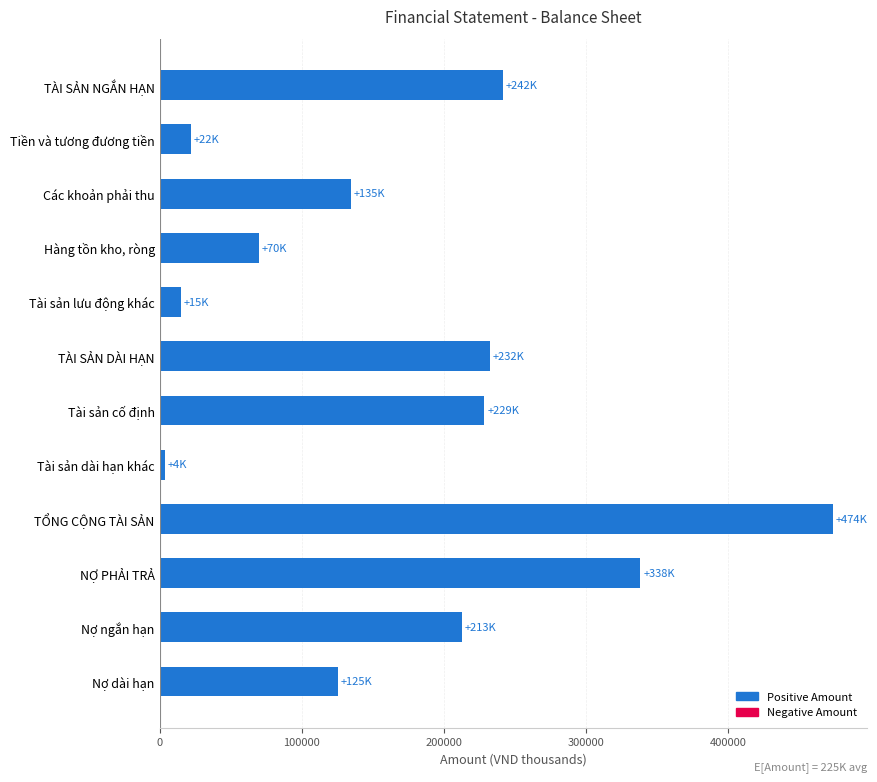

Reading top to bottom, extract all data points from this chart.

TÀI SẢN NGẮN HẠN=241560	Tiền và tương đương tiền=22040	Các khoản phải thu=134730	Hàng tồn kho, ròng=70040	Tài sản lưu động khác=14740	TÀI SẢN DÀI HẠN=232330	Tài sản cố định=228520	Tài sản dài hạn khác=3820	TỔNG CỘNG TÀI SẢN=473890	NỢ PHẢI TRẢ=338180	Nợ ngắn hạn=212690	Nợ dài hạn=125490